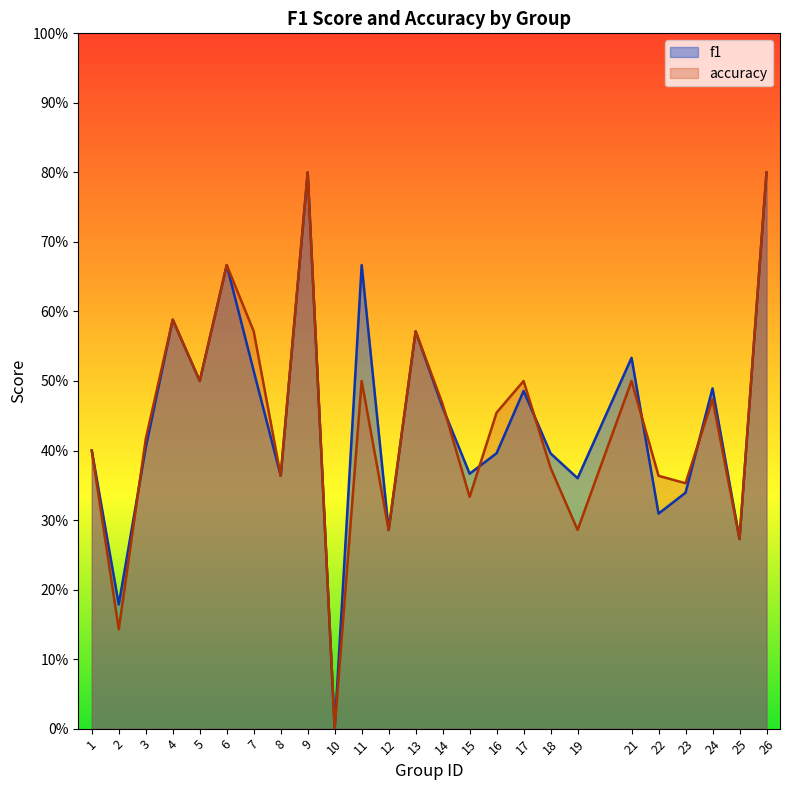

How many data points in f1 are above 0?

24